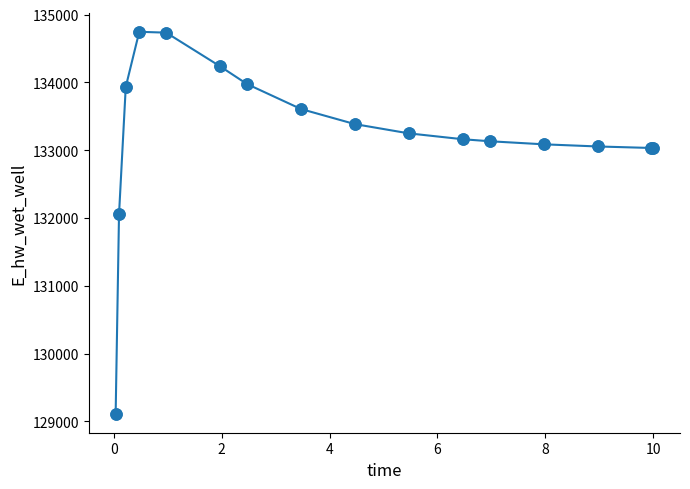

What is the greatest value displayed?

134747.2